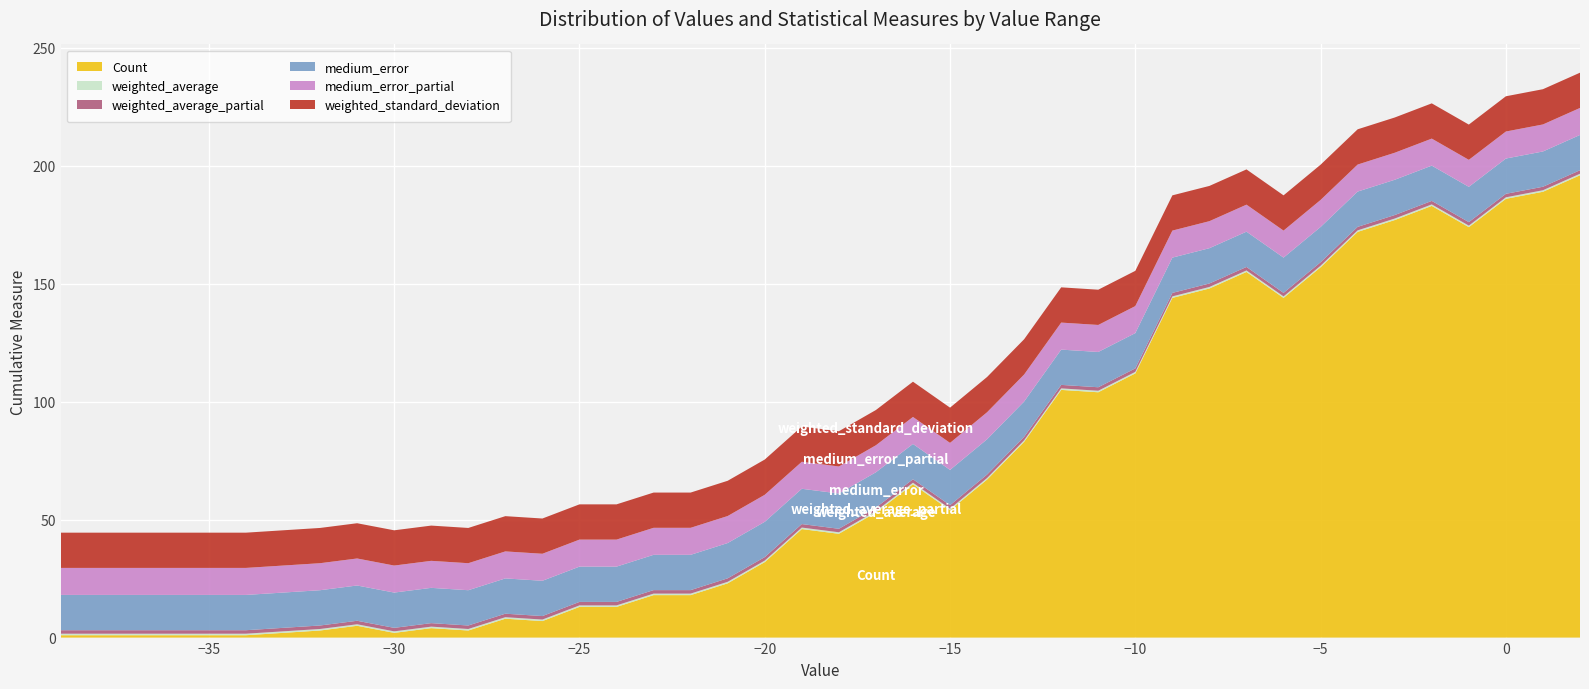

Reading left to right, transcribe all the data shown in this chart.

Count: -39=1.0	-36=1.0	-35=1.0	-34=1.0	-33=2.0	-32=3.0	-31=5.0	-30=2.0	-29=4.0	-28=3.0	-27=8.0	-26=7.0	-25=13.0	-24=13.0	-23=18.0	-22=18.0	-21=23.0	-20=32.0	-19=46.0	-18=44.0	-17=53.0	-16=65.0	-15=54.0	-14=67.0	-13=83.0	-12=105.0	-11=104.0	-10=112.0	-9=144.0	-8=148.0	-7=155.0	-6=144.0	-5=157.0	-4=172.0	-3=177.0	-2=183.0	-1=174.0	0=186.0	1=189.0	2=196.0
weighted_average: -39=0.6	-36=0.6	-35=0.6	-34=0.6	-33=0.6	-32=0.6	-31=0.6	-30=0.6	-29=0.6	-28=0.6	-27=0.6	-26=0.6	-25=0.6	-24=0.6	-23=0.6	-22=0.6	-21=0.6	-20=0.6	-19=0.6	-18=0.6	-17=0.6	-16=0.6	-15=0.6	-14=0.6	-13=0.6	-12=0.6	-11=0.6	-10=0.6	-9=0.6	-8=0.6	-7=0.6	-6=0.6	-5=0.6	-4=0.6	-3=0.6	-2=0.6	-1=0.6	0=0.6	1=0.6	2=0.6
weighted_average_partial: -39=1.5	-36=1.5	-35=1.5	-34=1.5	-33=1.5	-32=1.5	-31=1.5	-30=1.5	-29=1.5	-28=1.5	-27=1.5	-26=1.5	-25=1.5	-24=1.5	-23=1.5	-22=1.5	-21=1.5	-20=1.5	-19=1.5	-18=1.5	-17=1.5	-16=1.5	-15=1.5	-14=1.5	-13=1.5	-12=1.5	-11=1.5	-10=1.5	-9=1.5	-8=1.5	-7=1.5	-6=1.5	-5=1.5	-4=1.5	-3=1.5	-2=1.5	-1=1.5	0=1.5	1=1.5	2=1.5
medium_error: -39=15.0	-36=15.0	-35=15.0	-34=15.0	-33=15.0	-32=15.0	-31=15.0	-30=15.0	-29=15.0	-28=15.0	-27=15.0	-26=15.0	-25=15.0	-24=15.0	-23=15.0	-22=15.0	-21=15.0	-20=15.0	-19=15.0	-18=15.0	-17=15.0	-16=15.0	-15=15.0	-14=15.0	-13=15.0	-12=15.0	-11=15.0	-10=15.0	-9=15.0	-8=15.0	-7=15.0	-6=15.0	-5=15.0	-4=15.0	-3=15.0	-2=15.0	-1=15.0	0=15.0	1=15.0	2=15.0
medium_error_partial: -39=11.5	-36=11.5	-35=11.5	-34=11.5	-33=11.5	-32=11.5	-31=11.5	-30=11.5	-29=11.5	-28=11.5	-27=11.5	-26=11.5	-25=11.5	-24=11.5	-23=11.5	-22=11.5	-21=11.5	-20=11.5	-19=11.5	-18=11.5	-17=11.5	-16=11.5	-15=11.5	-14=11.5	-13=11.5	-12=11.5	-11=11.5	-10=11.5	-9=11.5	-8=11.5	-7=11.5	-6=11.5	-5=11.5	-4=11.5	-3=11.5	-2=11.5	-1=11.5	0=11.5	1=11.5	2=11.5
weighted_standard_deviation: -39=14.9	-36=14.9	-35=14.9	-34=14.9	-33=14.9	-32=14.9	-31=14.9	-30=14.9	-29=14.9	-28=14.9	-27=14.9	-26=14.9	-25=14.9	-24=14.9	-23=14.9	-22=14.9	-21=14.9	-20=14.9	-19=14.9	-18=14.9	-17=14.9	-16=14.9	-15=14.9	-14=14.9	-13=14.9	-12=14.9	-11=14.9	-10=14.9	-9=14.9	-8=14.9	-7=14.9	-6=14.9	-5=14.9	-4=14.9	-3=14.9	-2=14.9	-1=14.9	0=14.9	1=14.9	2=14.9